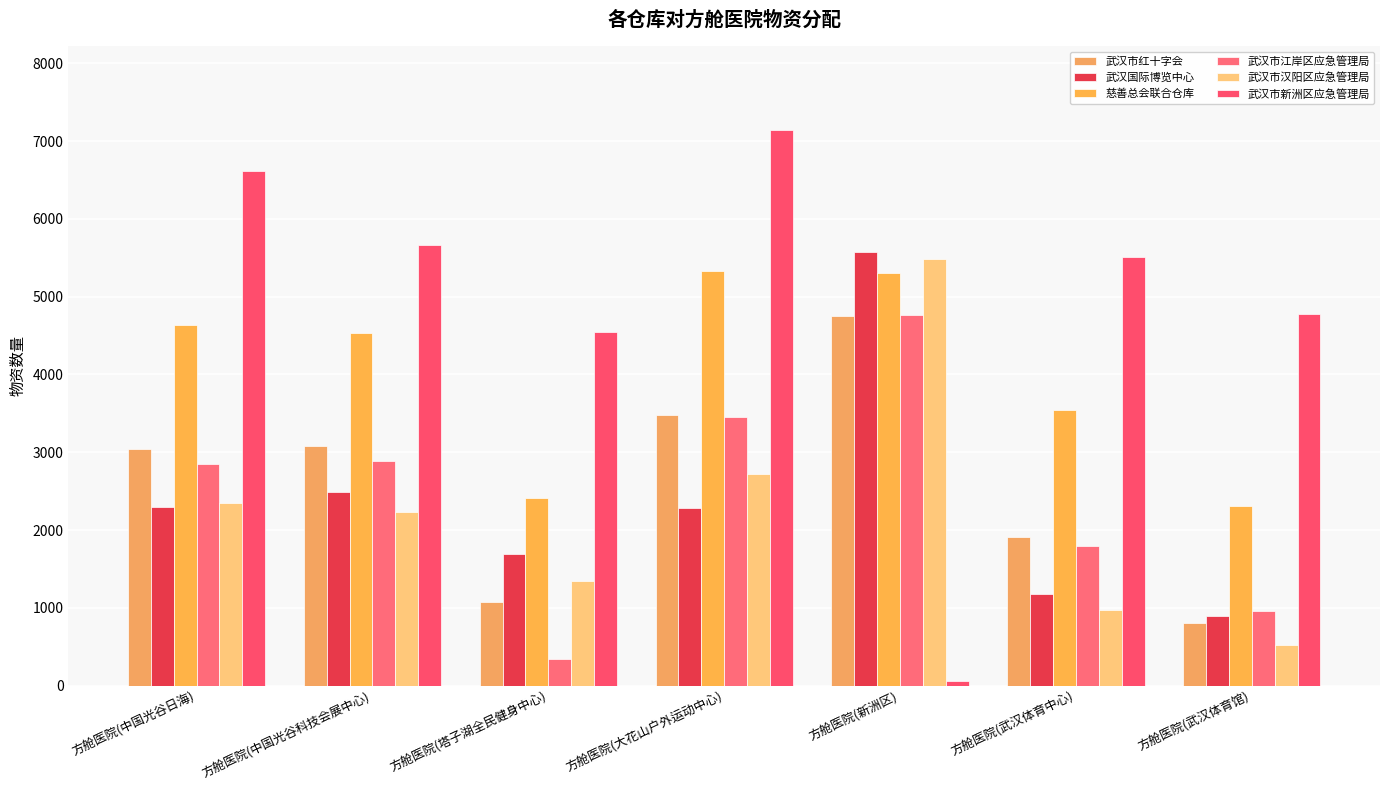

At which label is 武汉市汉阳区应急管理局 closest to 3007?

方舱医院(大花山户外运动中心)